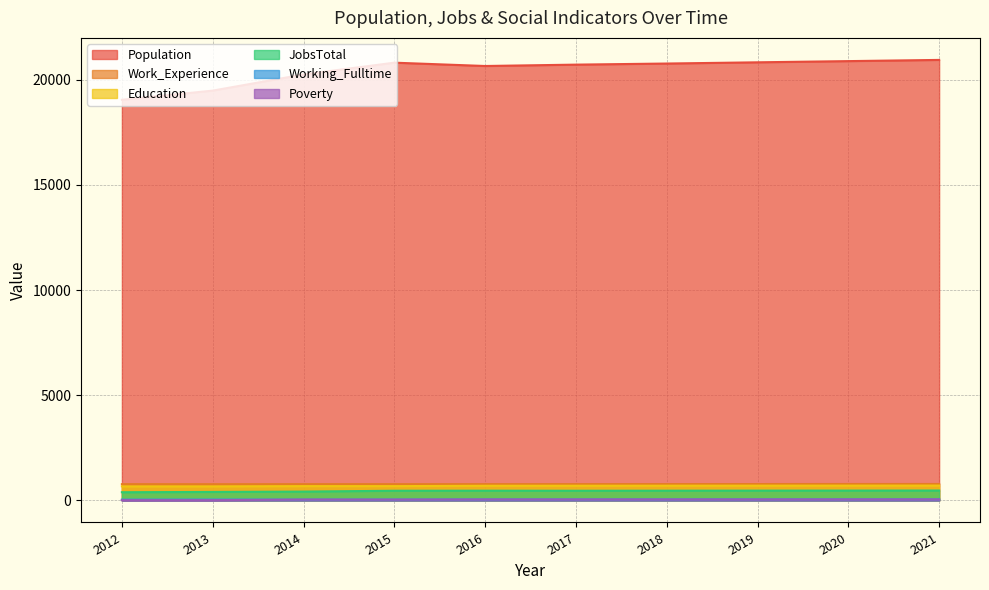

Does the chart have visible grid lines?

Yes